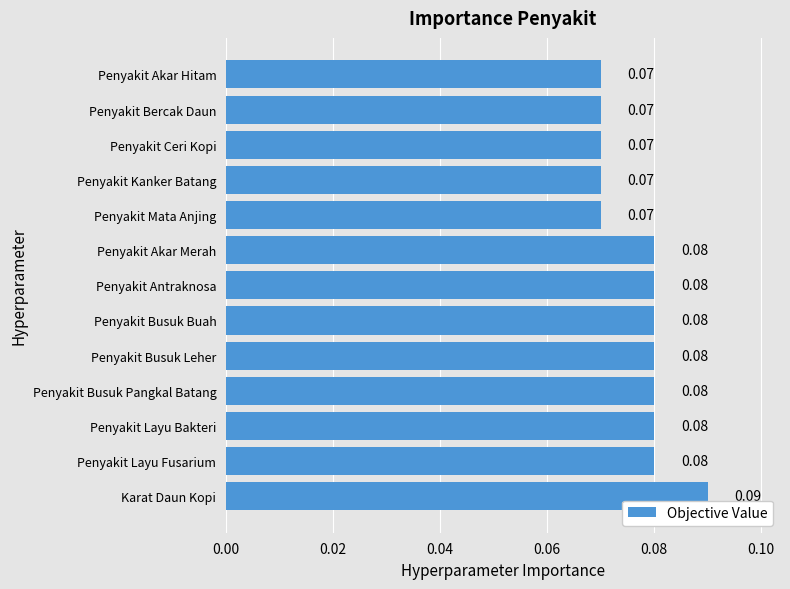

What is the sum of all values?

1.0